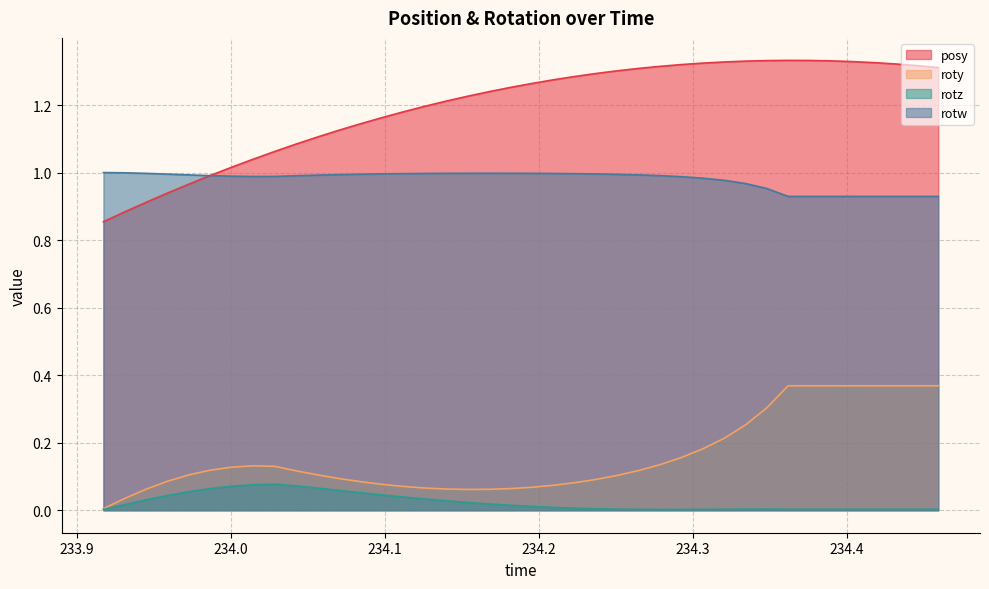

Reading right to left, extract all data points from this chart.

posy: 1.3	1.3	1.3	1.3	1.3	1.3	1.3	1.3	1.3	1.3	1.3	1.3	1.3	1.3	1.3	1.3	1.3	1.3	1.3	1.3	1.3	1.2	1.2	1.2	1.2	1.2	1.2	1.1	1.1	1.1	1.1	1.1	1.0	1.0	1.0	1.0	0.9	0.9	0.9	0.9
roty: 0.4	0.4	0.4	0.4	0.4	0.4	0.4	0.4	0.3	0.3	0.2	0.2	0.2	0.1	0.1	0.1	0.1	0.1	0.1	0.1	0.1	0.1	0.1	0.1	0.1	0.1	0.1	0.1	0.1	0.1	0.1	0.1	0.1	0.1	0.1	0.1	0.1	0.1	0.0	0.0
rotz: 0.0	0.0	0.0	0.0	0.0	0.0	0.0	0.0	0.0	0.0	0.0	0.0	0.0	0.0	0.0	0.0	0.0	0.0	0.0	0.0	0.0	0.0	0.0	0.0	0.0	0.0	0.0	0.1	0.1	0.1	0.1	0.1	0.1	0.1	0.1	0.1	0.0	0.0	0.0	0.0
rotw: 0.9	0.9	0.9	0.9	0.9	0.9	0.9	0.9	1.0	1.0	1.0	1.0	1.0	1.0	1.0	1.0	1.0	1.0	1.0	1.0	1.0	1.0	1.0	1.0	1.0	1.0	1.0	1.0	1.0	1.0	1.0	1.0	1.0	1.0	1.0	1.0	1.0	1.0	1.0	1.0